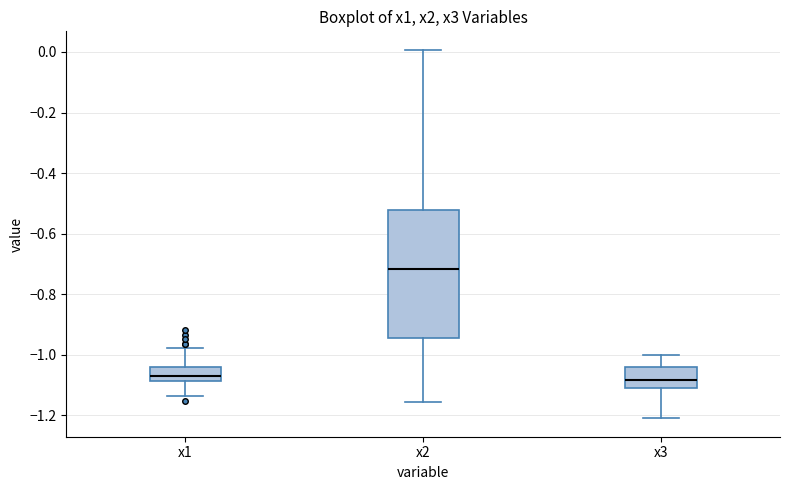

Reading left to right, read every box against the y-axis: the position of its median line, the range the box covers, and the ends of its whiskers. The values are not printed on the chart, so give them approximately, as read against the axis.

x1: median -1.06, box -1.08 to -1.04, whiskers -1.14 to -0.98
x2: median -0.72, box -0.94 to -0.52, whiskers -1.16 to 0.00
x3: median -1.08, box -1.10 to -1.04, whiskers -1.20 to -1.00